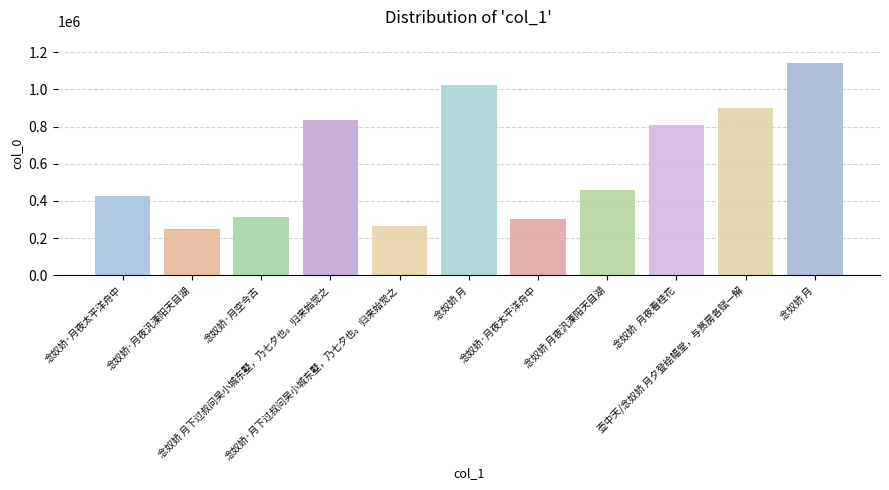

Rank the categories by value from highest to lowest.

念奴娇 月, 念奴娇 月, 壶中天/念奴娇 月夕登绘幅堂，与筼房各赋一解, 念奴娇 月下过叔问吴小城东墅，乃七夕也。归来始觉之, 念奴娇  月夜看桂花, 念奴娇 月夜汎溧阳天目湖, 念奴娇·月夜太平洋舟中, 念奴娇·月空今古, 念奴娇·月夜太平洋舟中, 念奴娇·月下过叔问吴小城东墅，乃七夕也。归来始觉之, 念奴娇·月夜汎溧阳天目湖